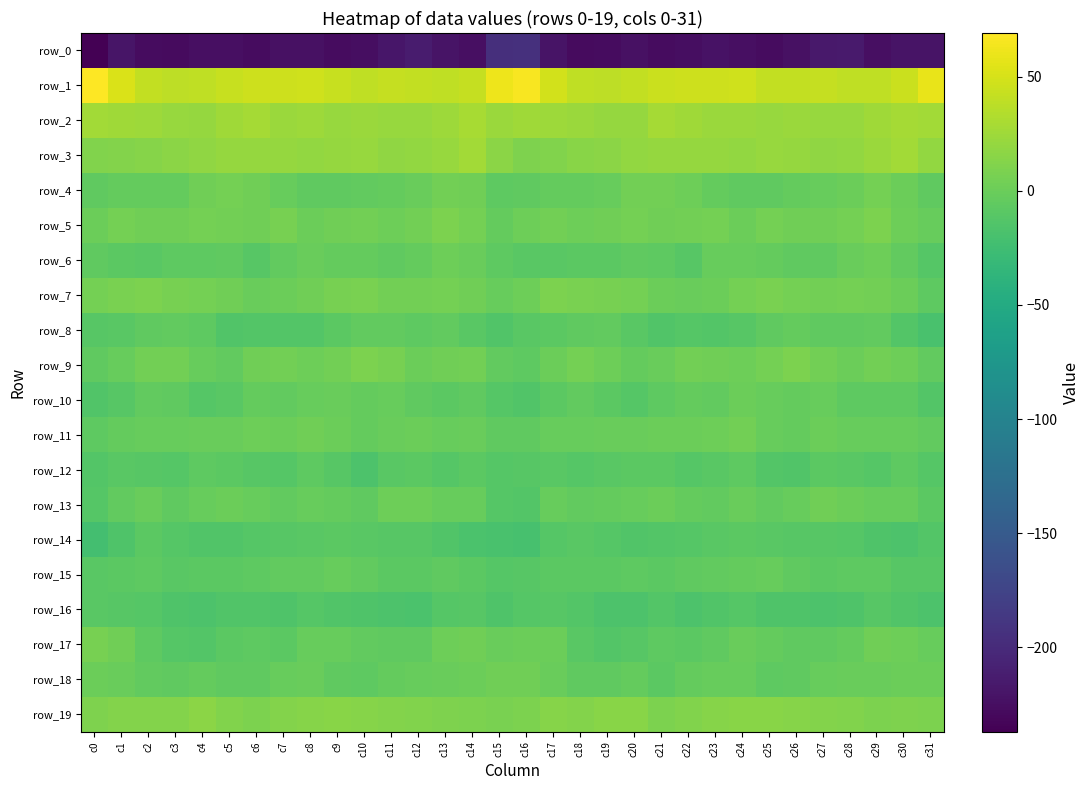

Read the row_6 value at c3.

-7.2